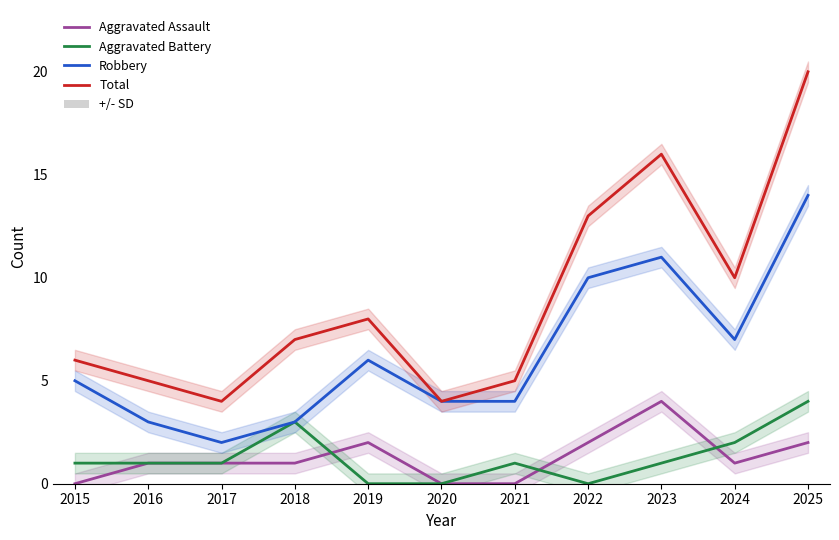

Which label corresponds to the smallest value in the chart?

2015